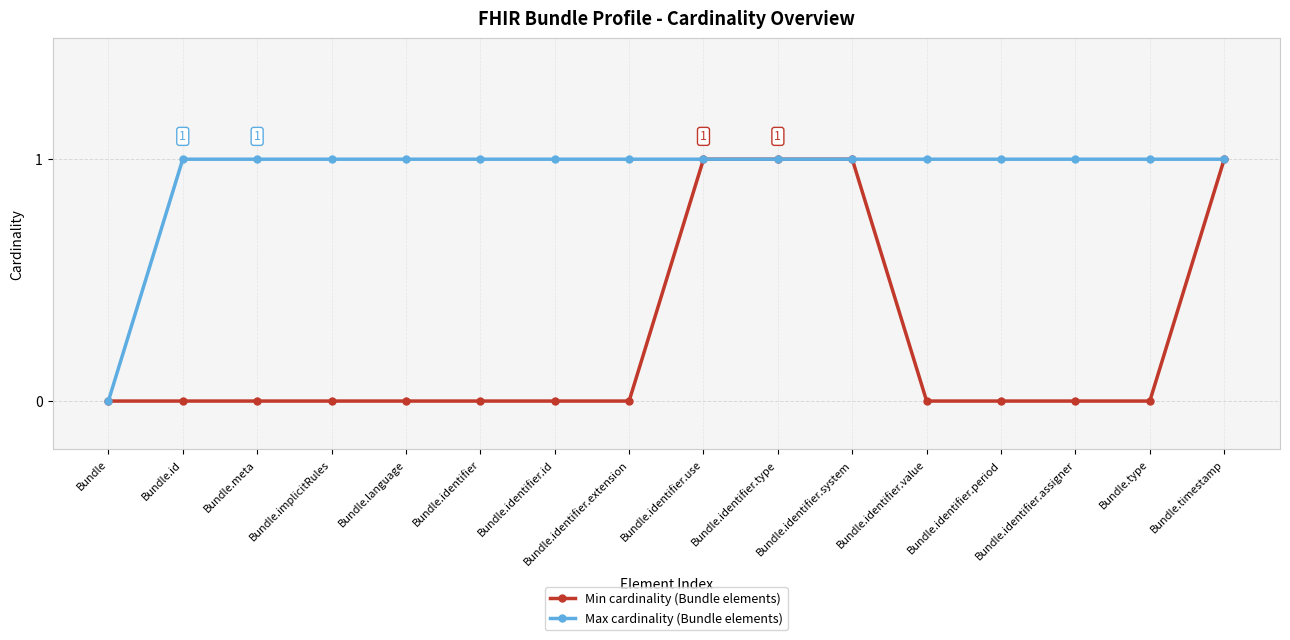

Count the Max cardinality (Bundle elements) values in the range 1 to 2.

15